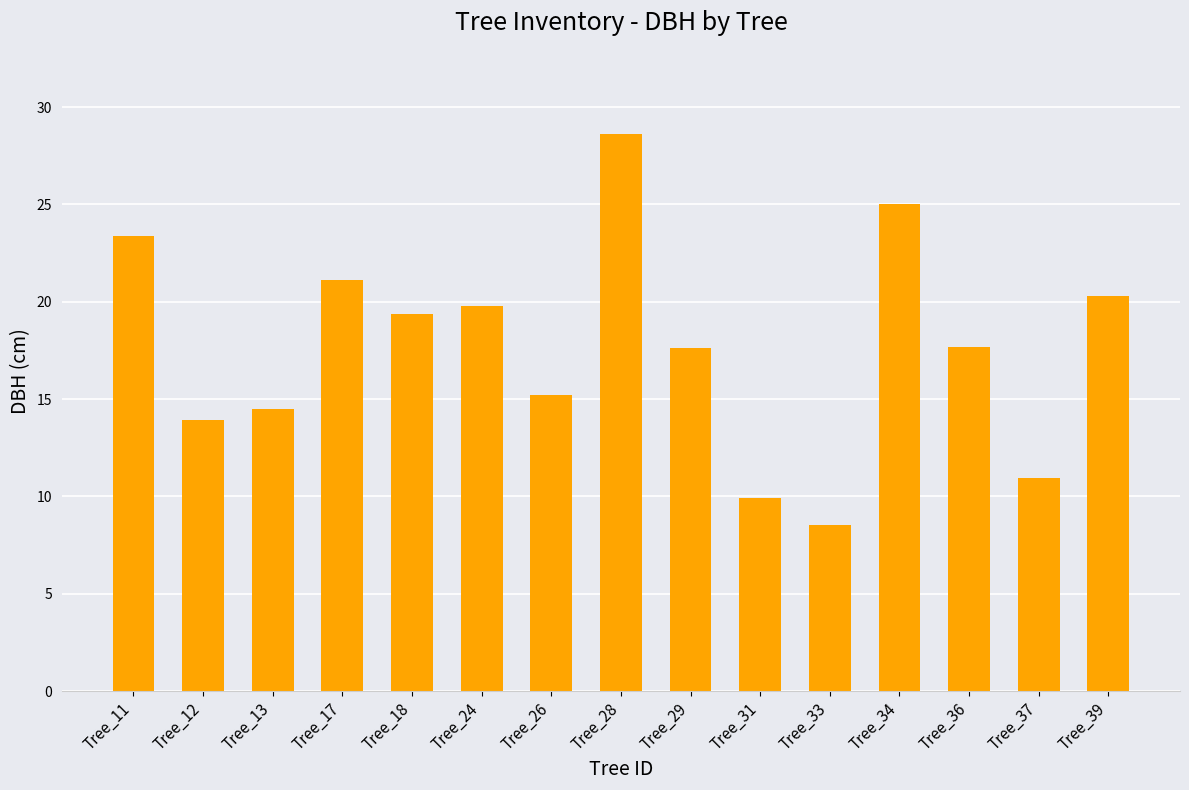

What is the change in value from Tree_18 to Tree_33?

-10.8